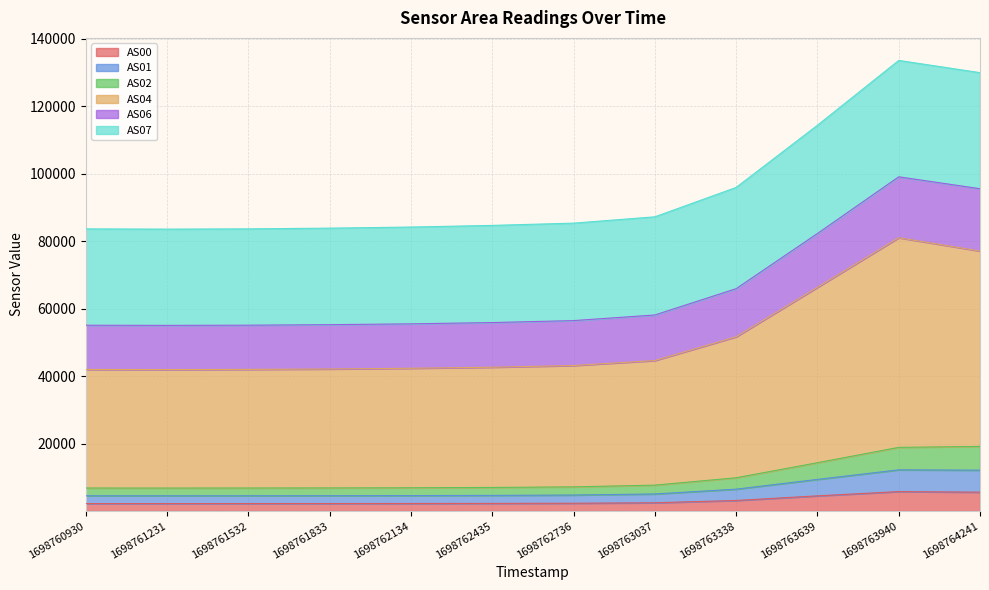

True or false: AS00 and AS06 cross at least once.

False